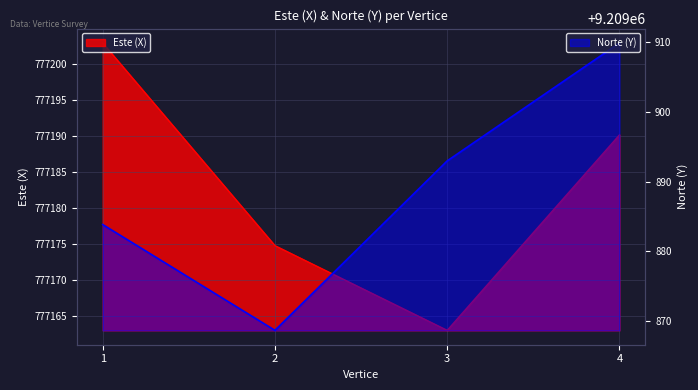

In Norte (Y), how many points are lower than both neighbors (excluding endpoints)?

1